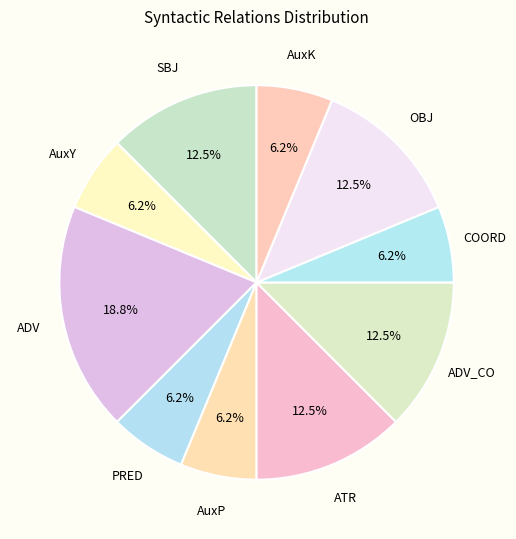

Does AuxP account for over 50% of the chart?

No